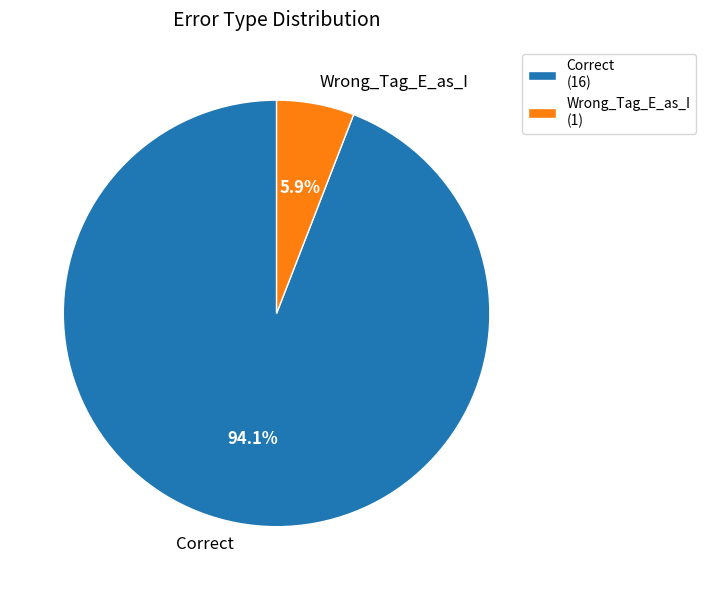

How many slices are in this pie chart?

2